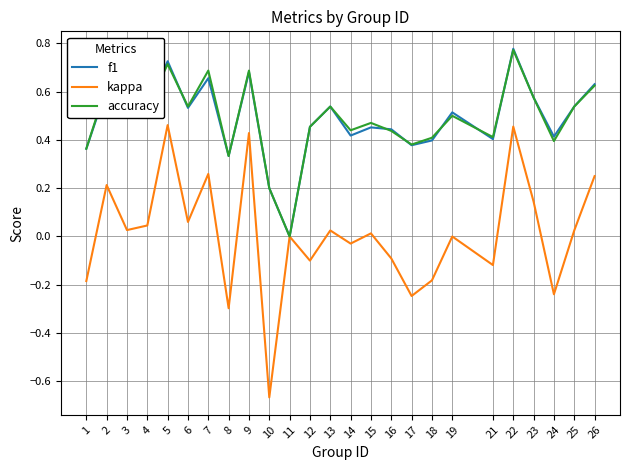

Which series has the largest range (max minus min)?

kappa